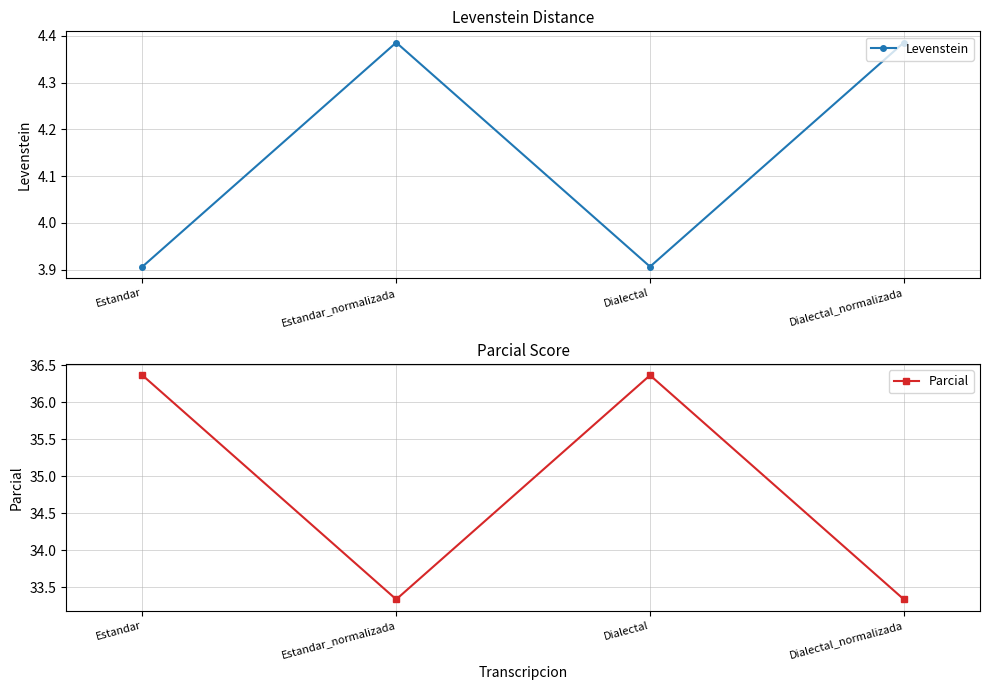

True or false: Levenstein and Parcial cross at least once.

False